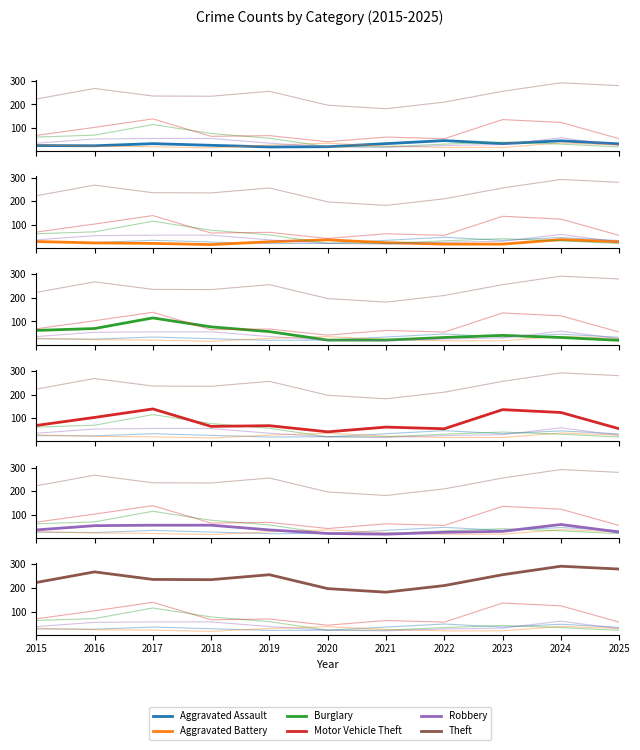

At how many categories does at least one series exceed 188?

10